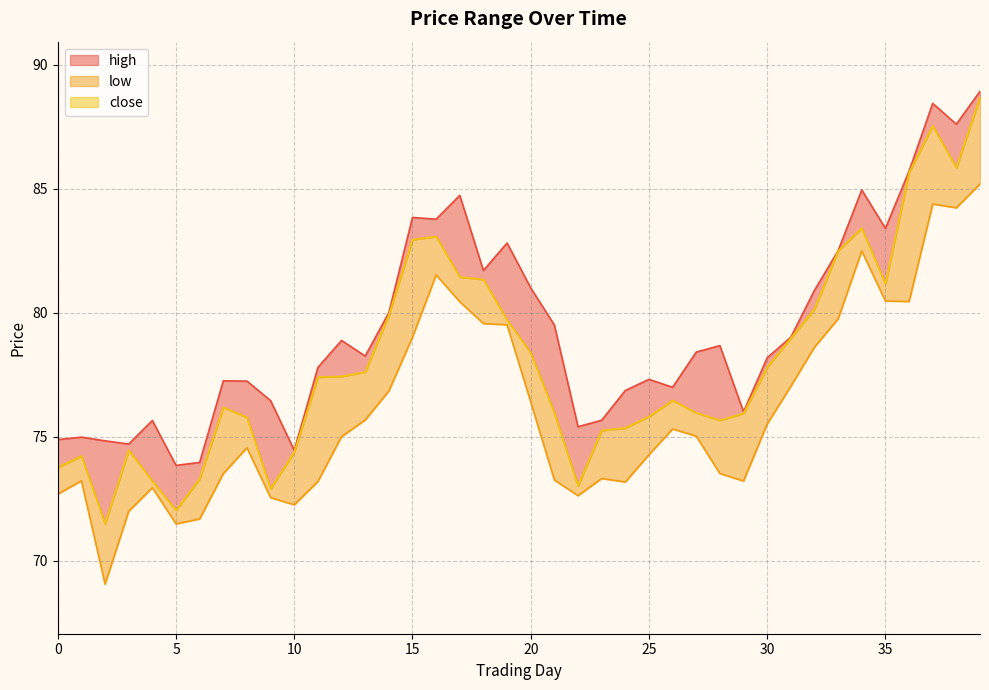

The low series shows 85.2 at 39. True or false?

True